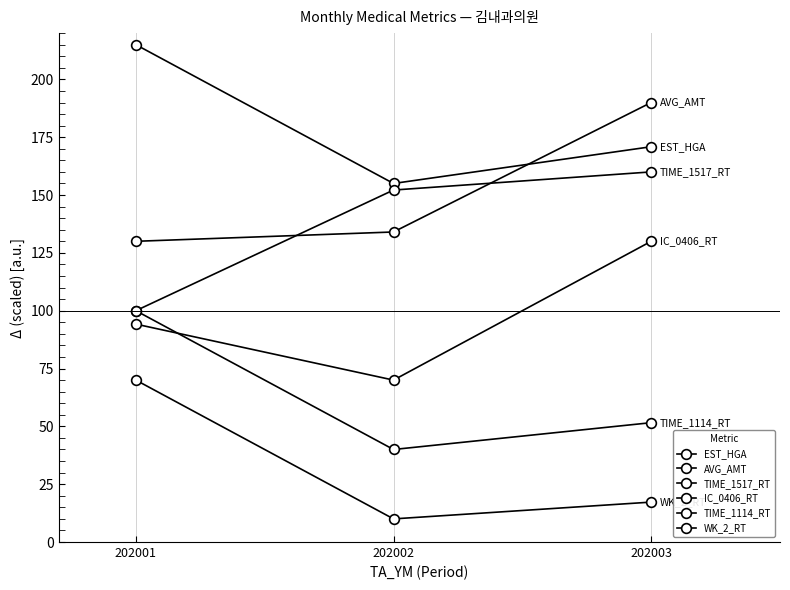

How many lines are shown in the chart?

6